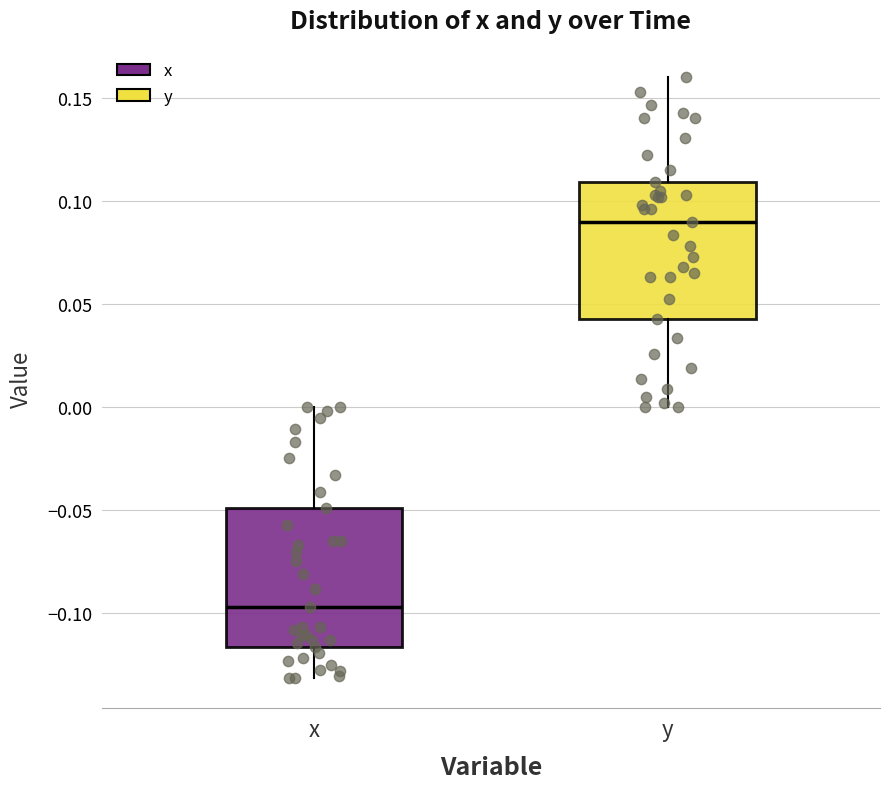

Where is the lower edge of the box for y on the y-axis? The values are not printed on the chart, so give them approximately, as read against the axis.

0.040